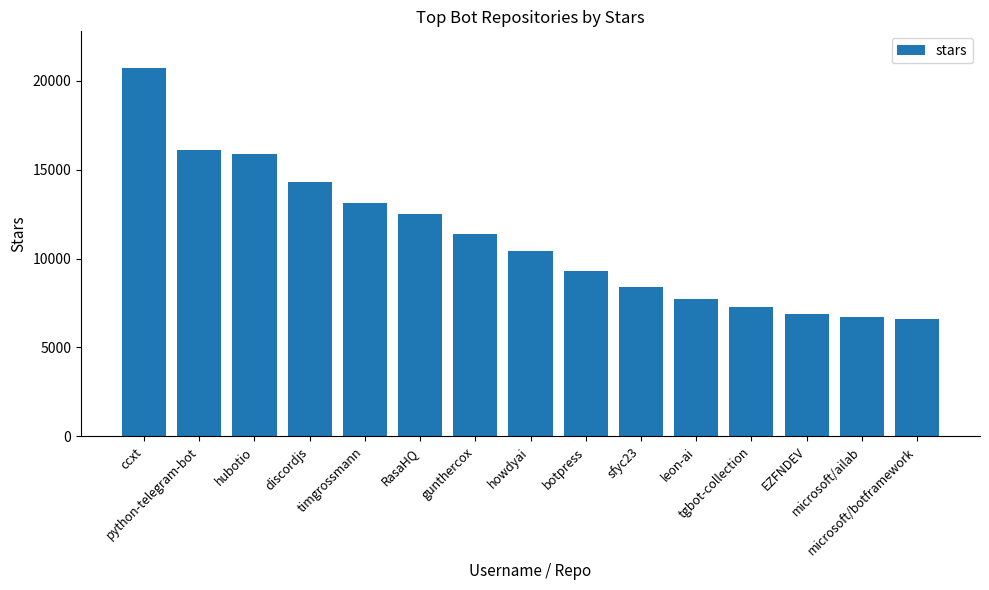

Are the bars grouped side by side (vs. stacked)?

No